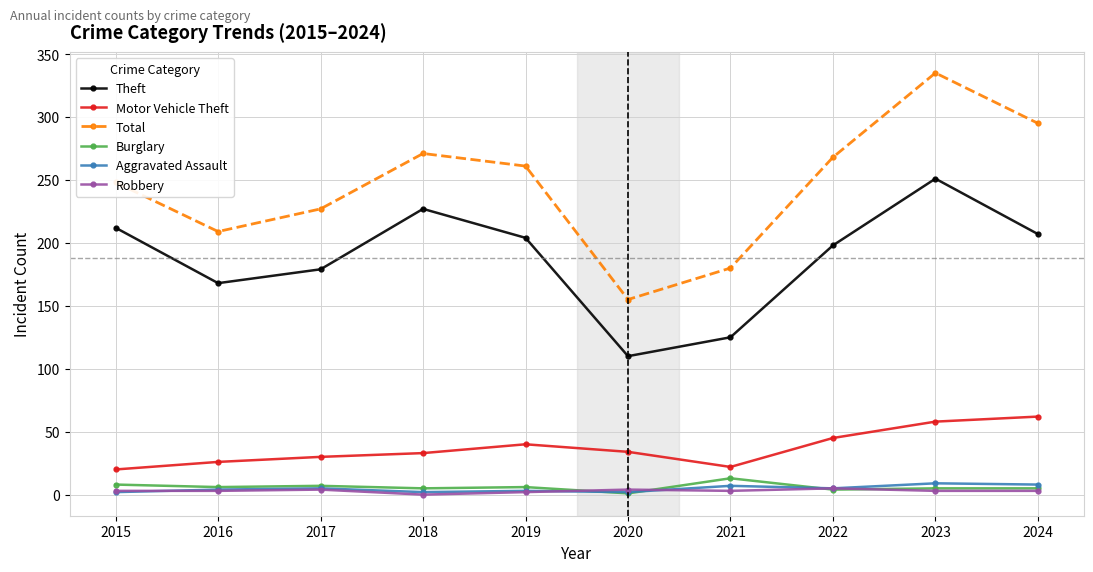

Is it true that Theft equals 110 at 2020?

True